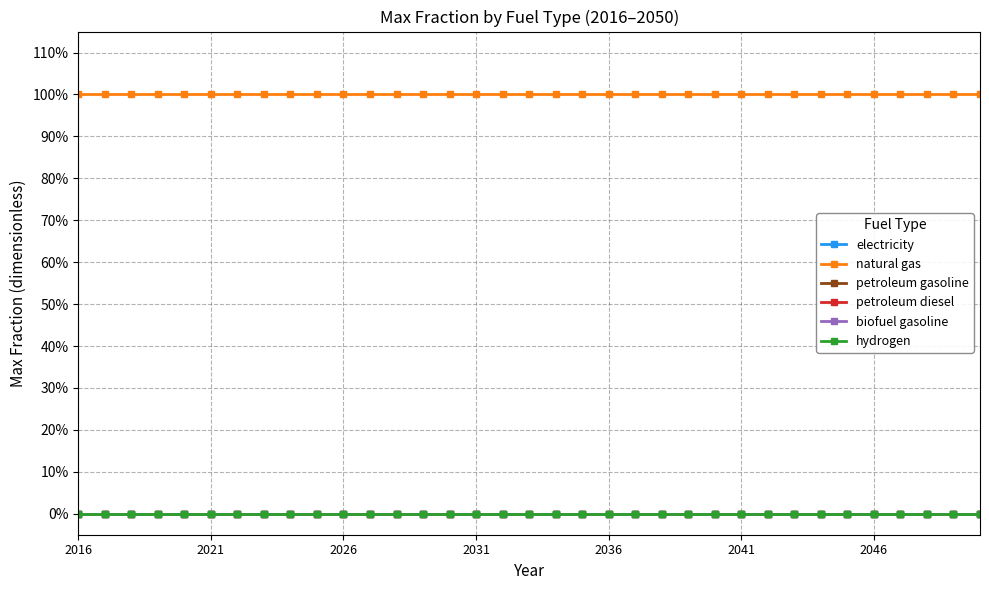

List the series in order of their peak value, highest first.

natural gas, electricity, petroleum gasoline, petroleum diesel, biofuel gasoline, hydrogen